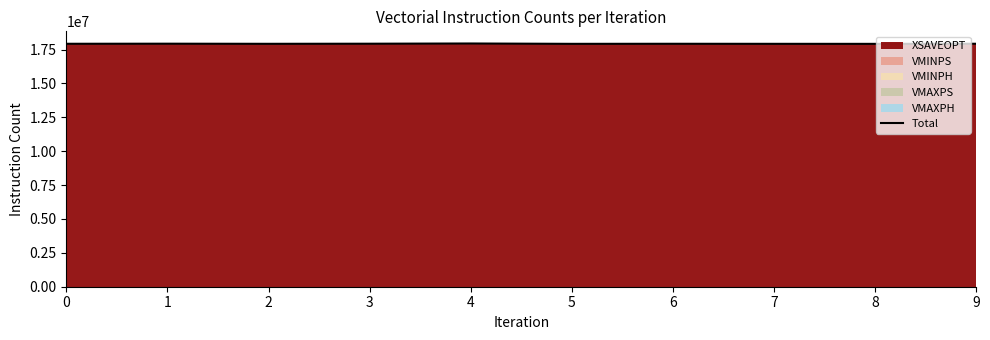

Reading left to right, list all the values displayed in this chart.

17927421	17933599	17924900	17932168	17948223	17922910	17927538	17923722	17921293	17929007